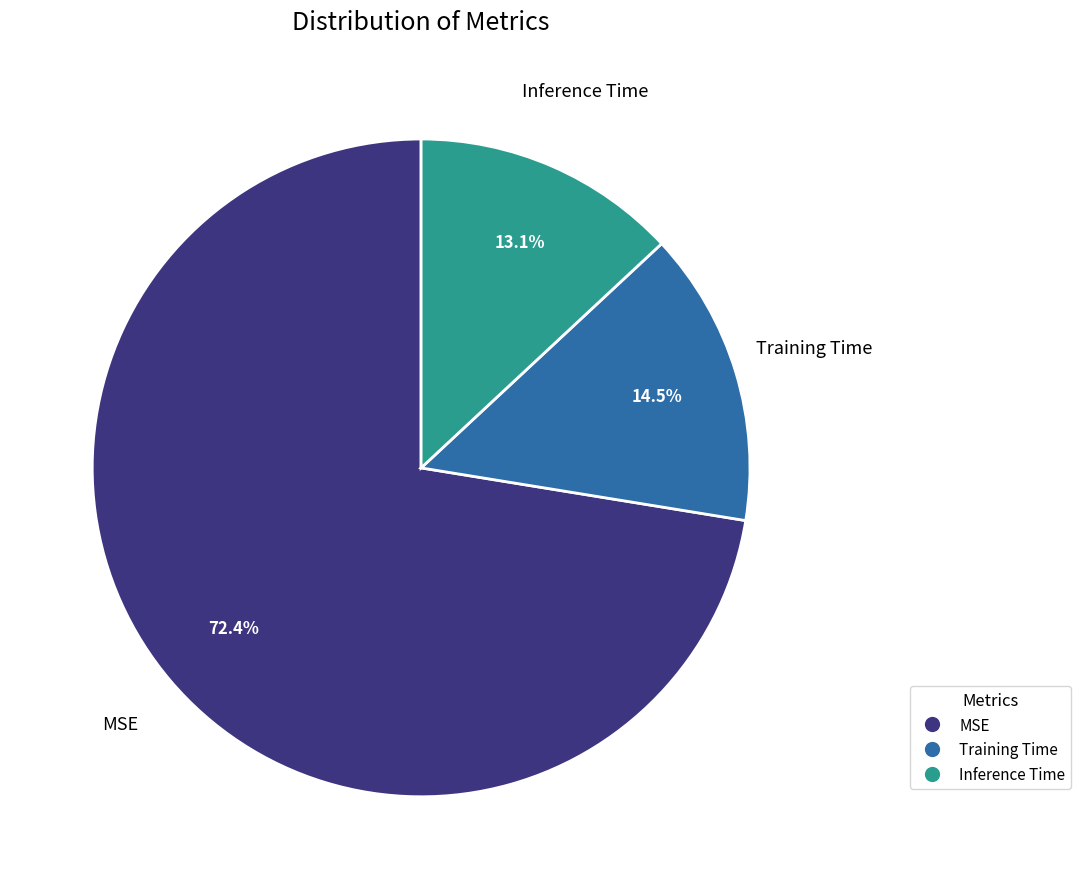

To the nearest percent, what is the difference between the MSE and Training Time slice percentages?

58%